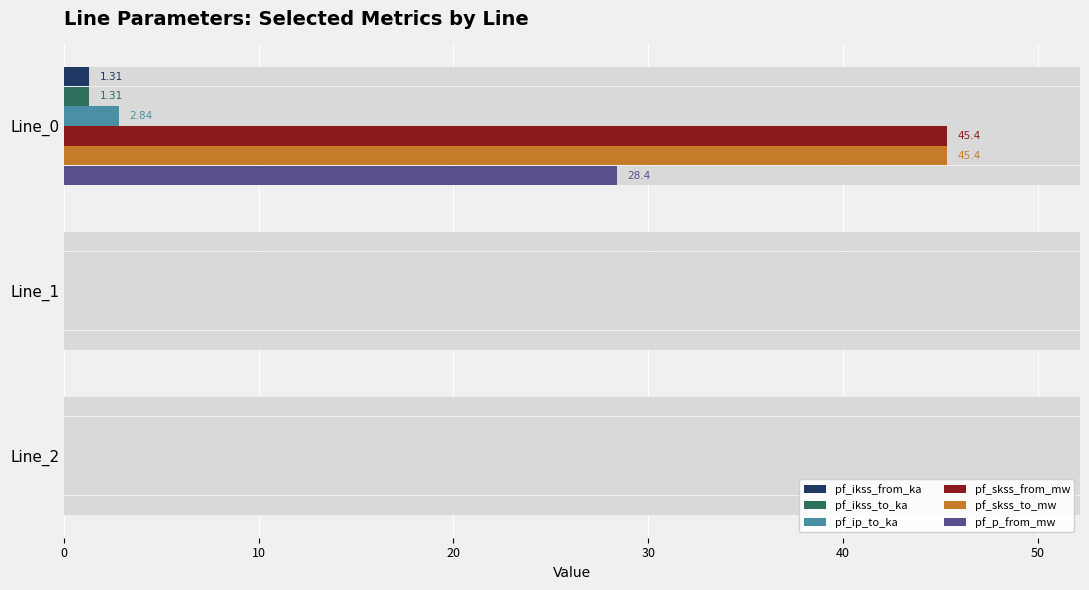

What is the difference between the maximum and minimum values in the pf_ip_to_ka series?

2.8